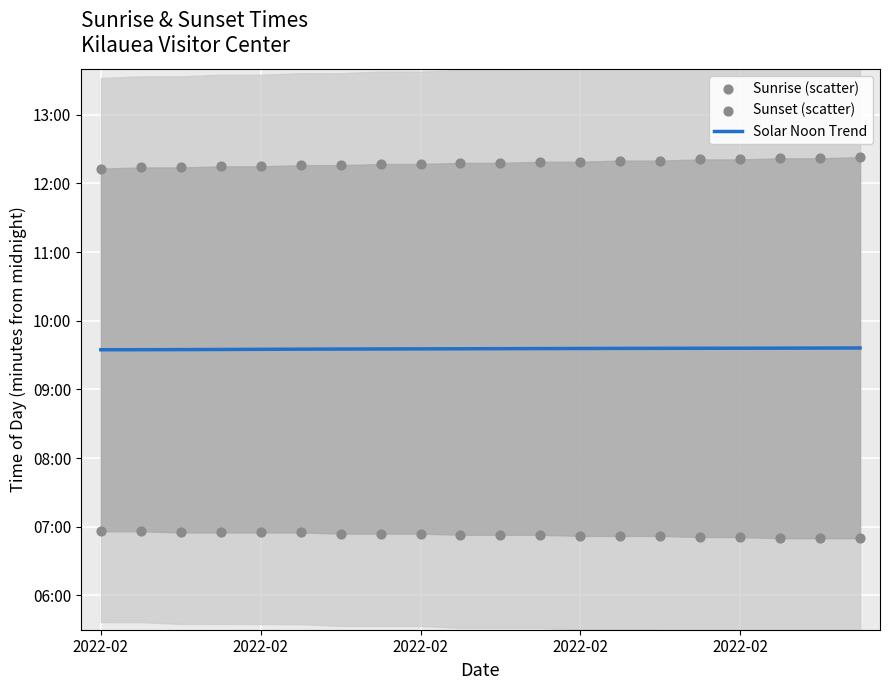

What are all the series names shown in the legend?

Solar Noon Trend, Sunrise (scatter), Sunset (scatter)